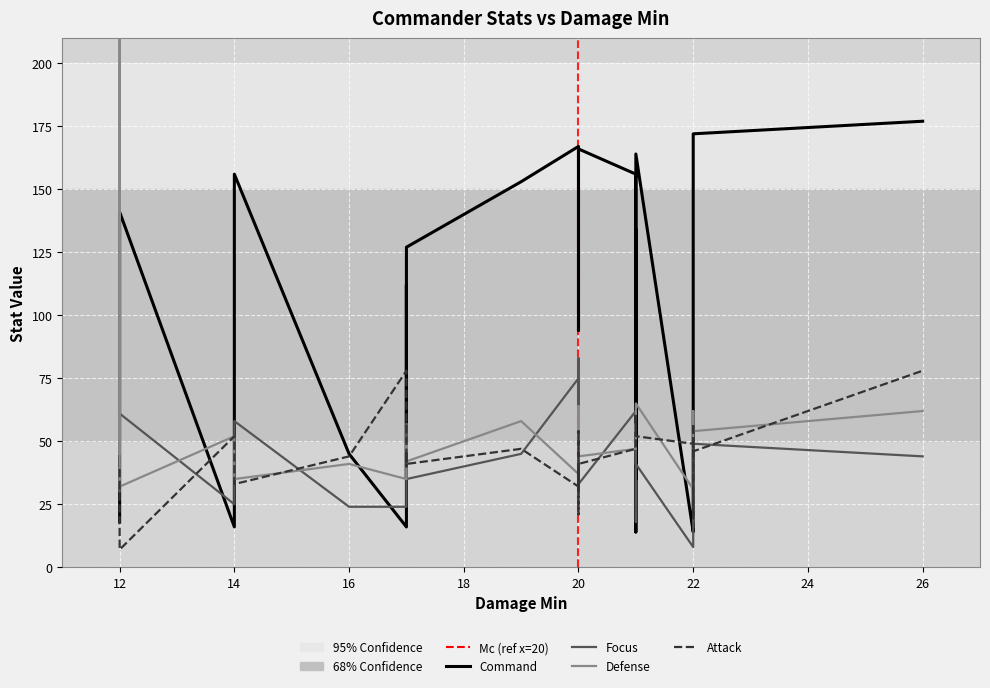

Is the value of Focus at 20 greater than the value of Command at 14?

Yes